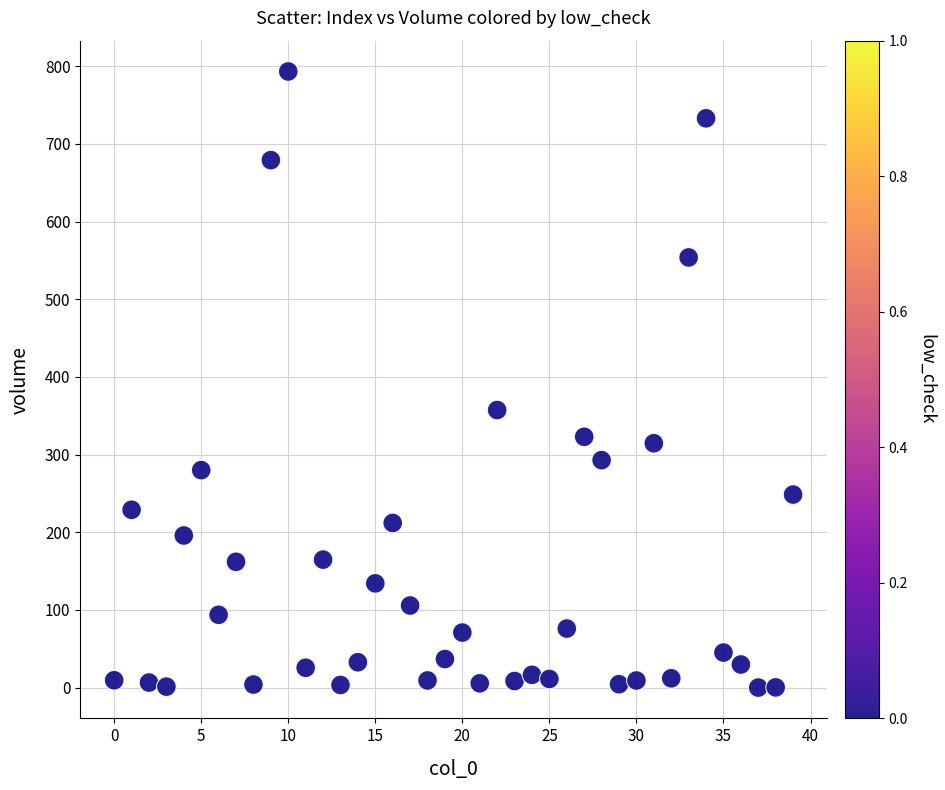

What is the range of Y values (max minus min)?

793.2